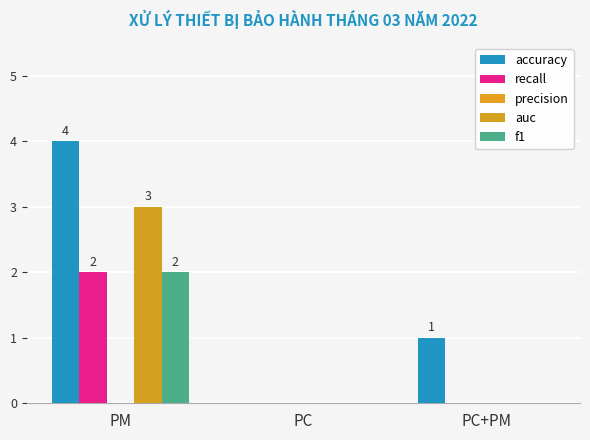

Which series has the largest total across all categories?

accuracy